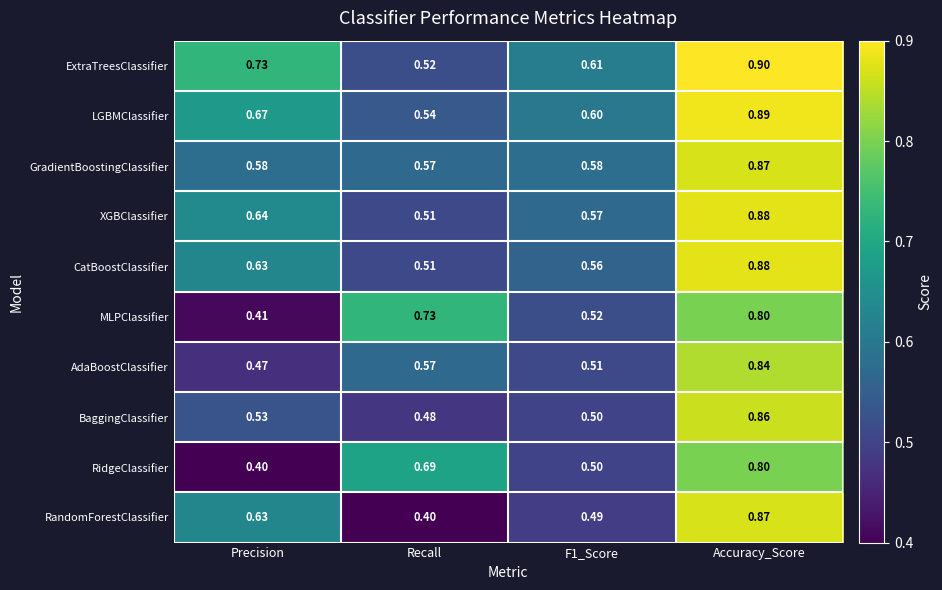

Which series has the largest range (max minus min)?

RandomForestClassifier